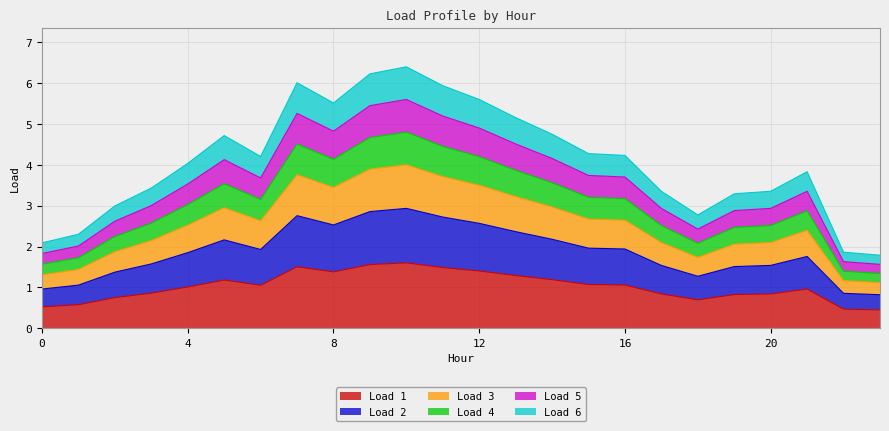

What is the value of the Load 2 point at the 9th from the left?

2.5